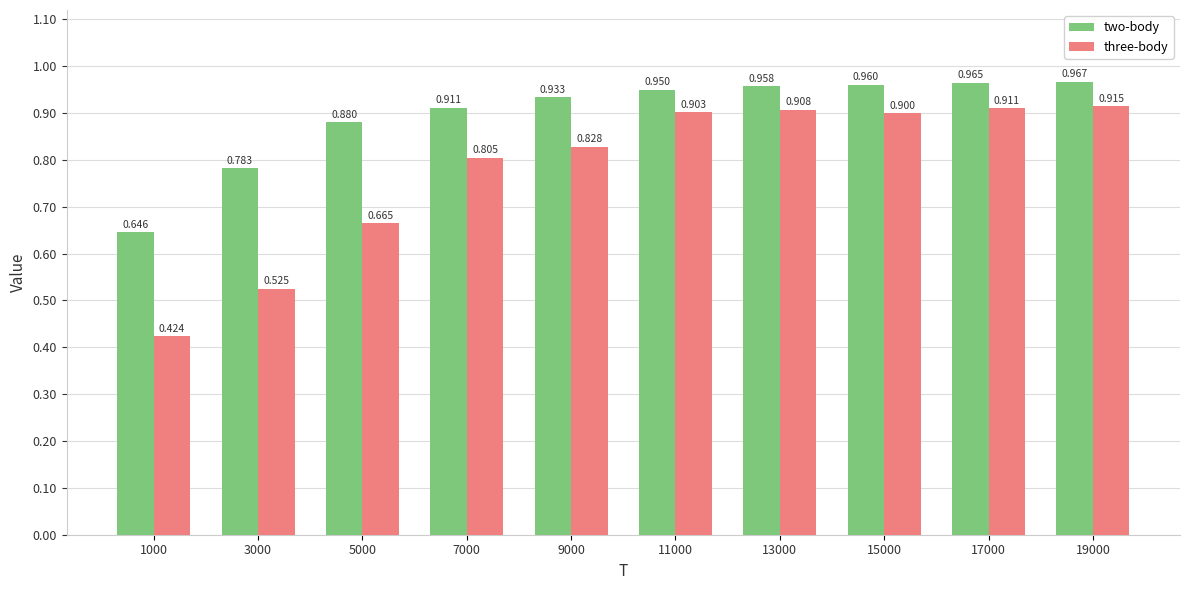

What is the sum of the two-body values at 19000 and 11000?

1.9